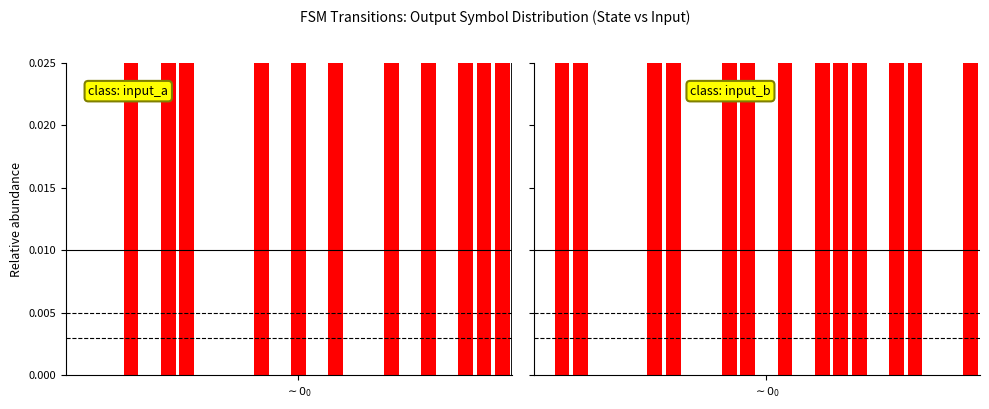

Rank the series by their maximum value, from highest to lowest.

input: a, input: b